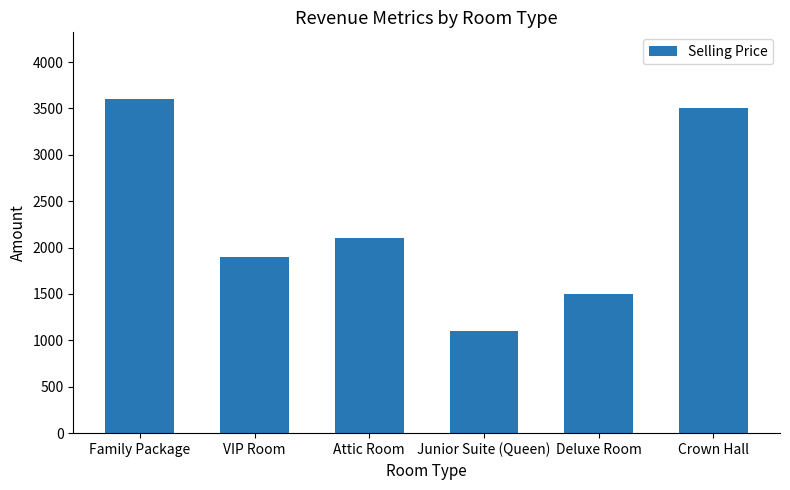

Rank the categories by value from lowest to highest.

Junior Suite (Queen), Deluxe Room, VIP Room, Attic Room, Crown Hall, Family Package